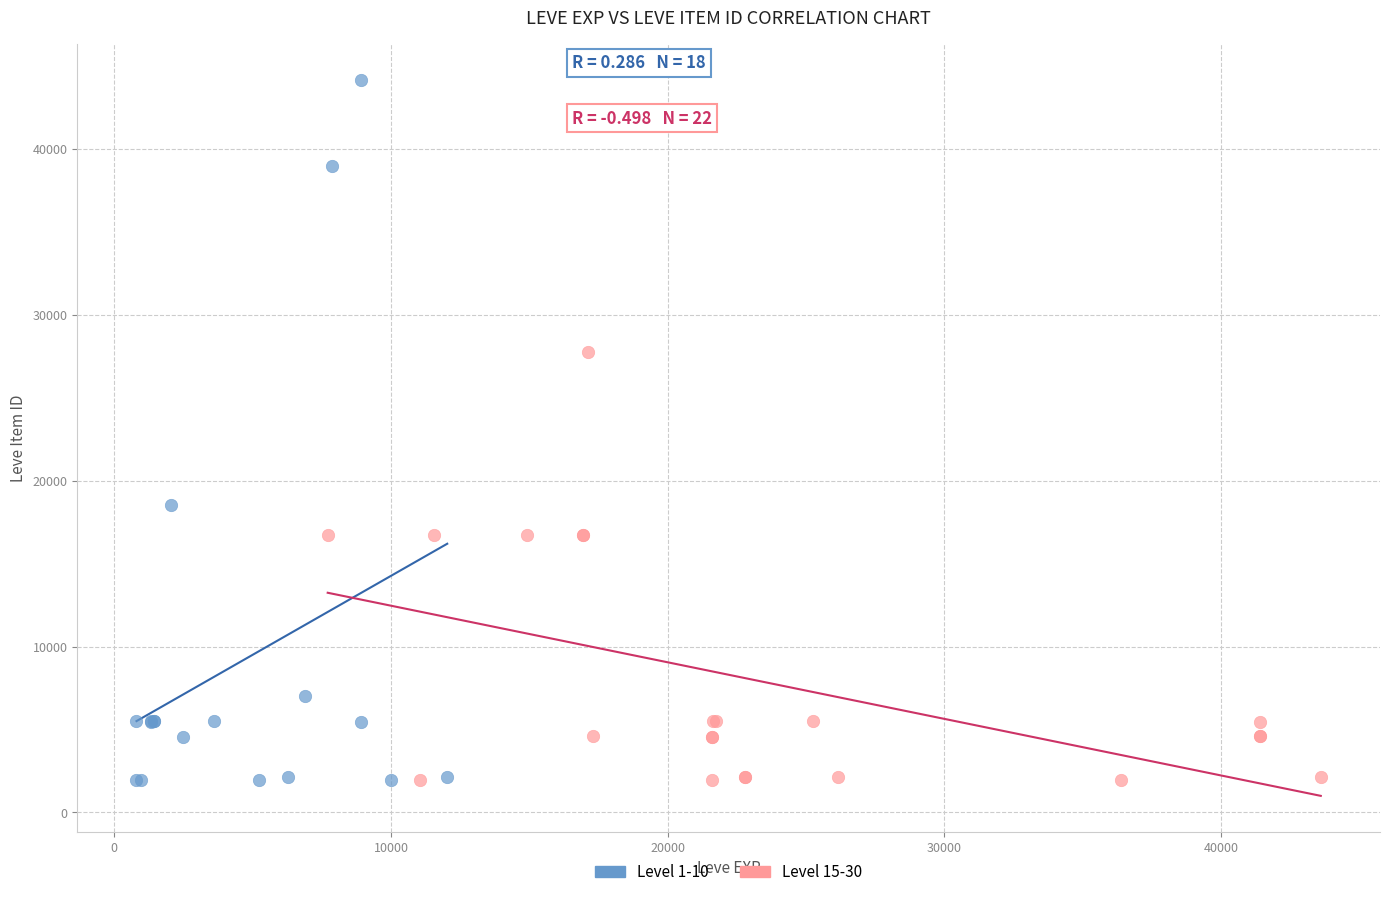

Which series contains the highest Y value?

Level 1-10